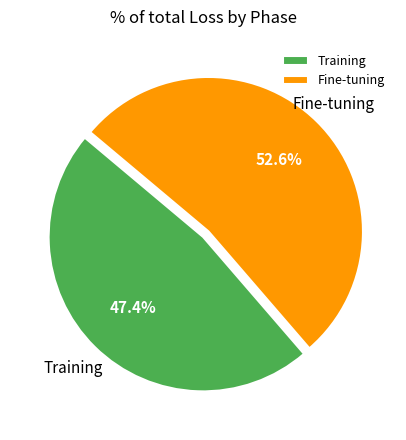

Does Fine-tuning represent more than half of the total?

Yes